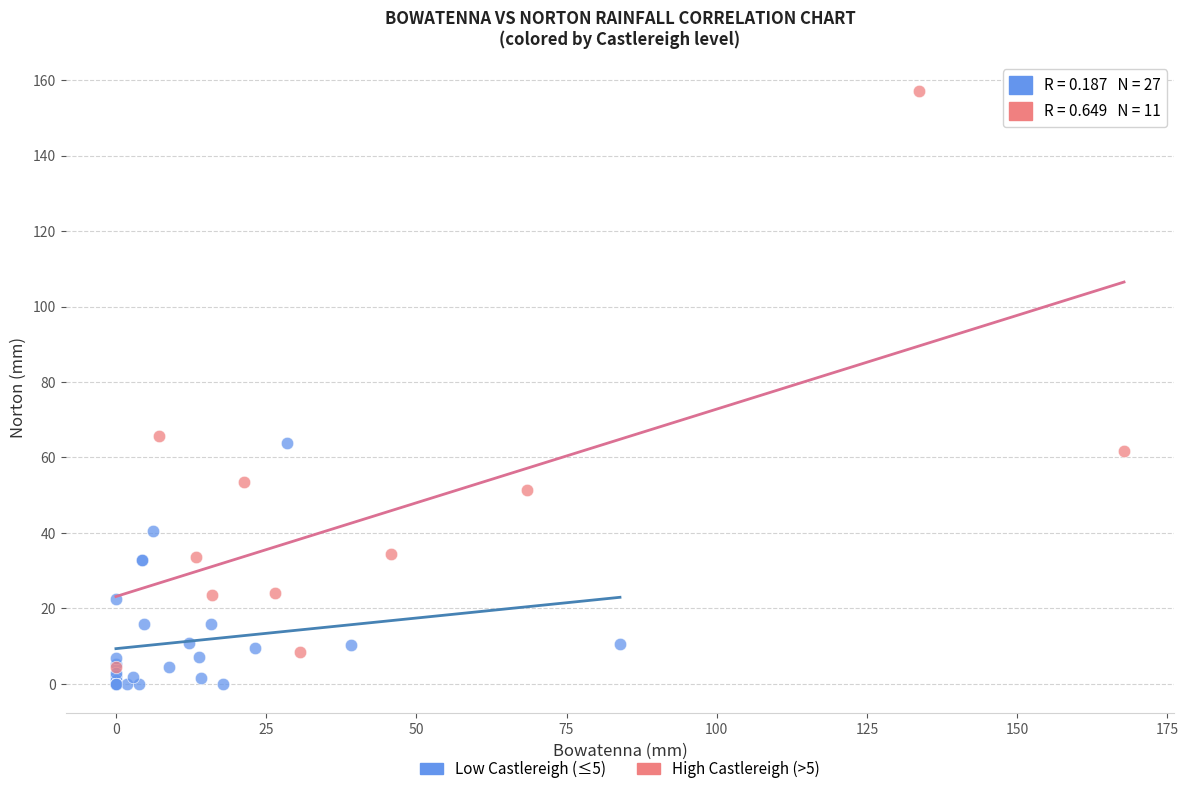

Which series contains the lowest Y value?

Low Castlereigh (≤5)